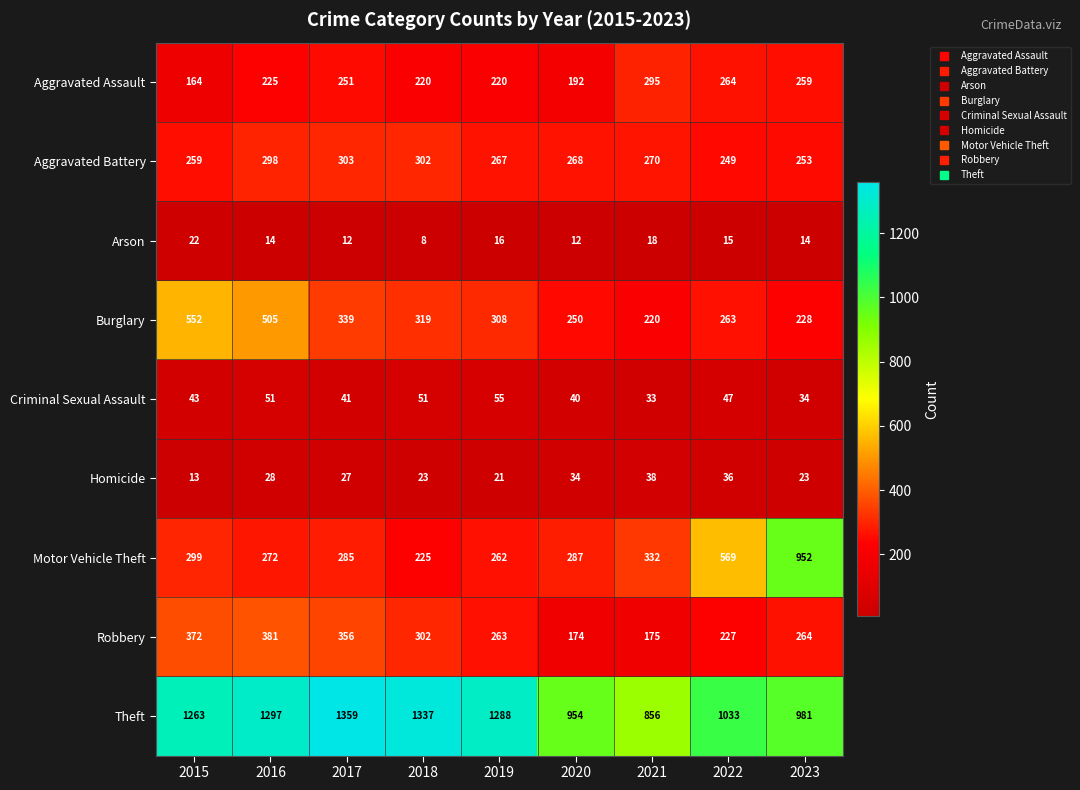

What is the spread (max minus min) of values at 2016?

1283